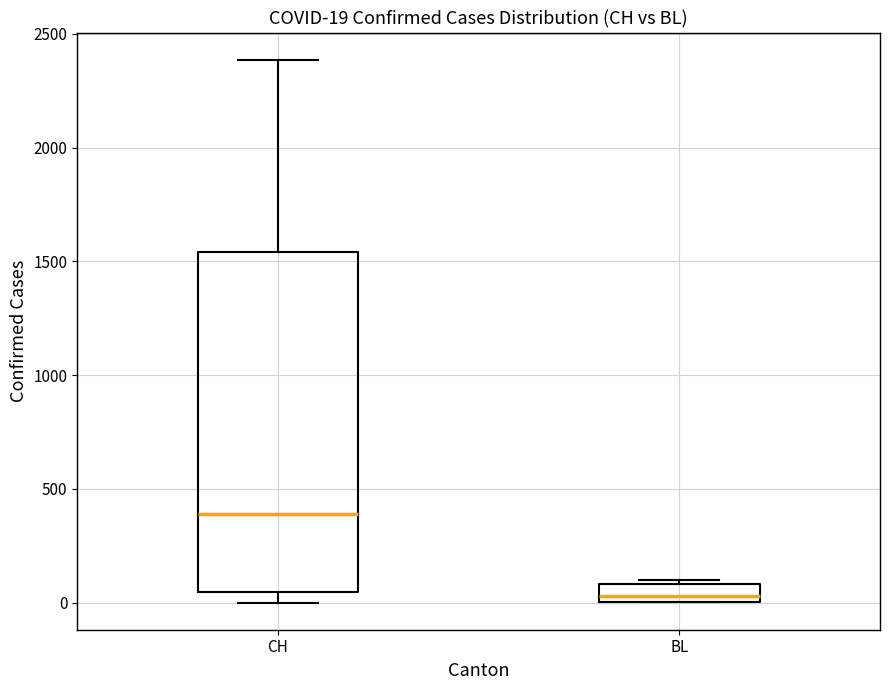

Comparing the boxes themselves (not the whiskers), which one is the tallest?

CH